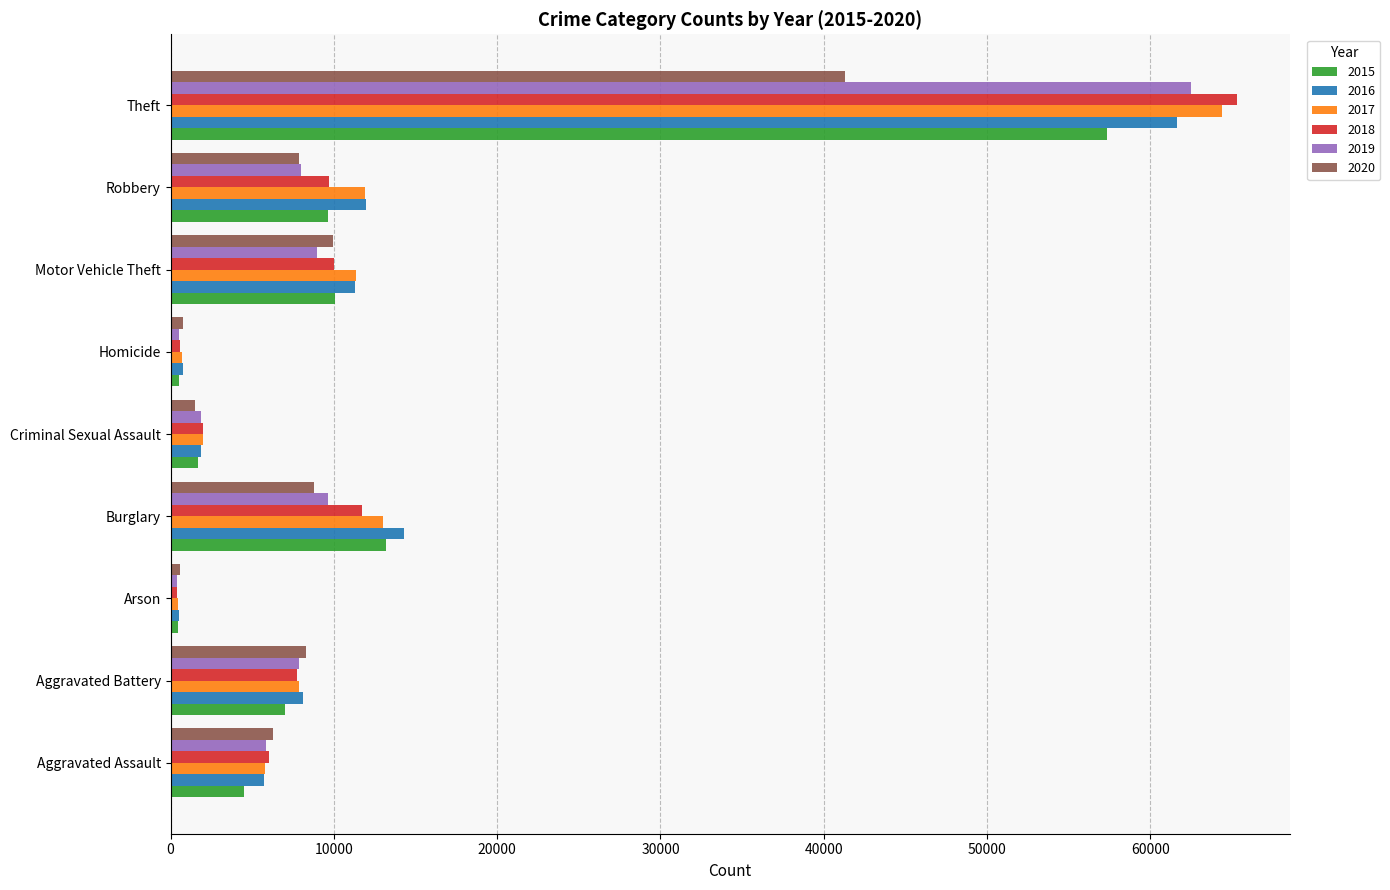

Which series changed the most between Criminal Sexual Assault and Robbery?

2016